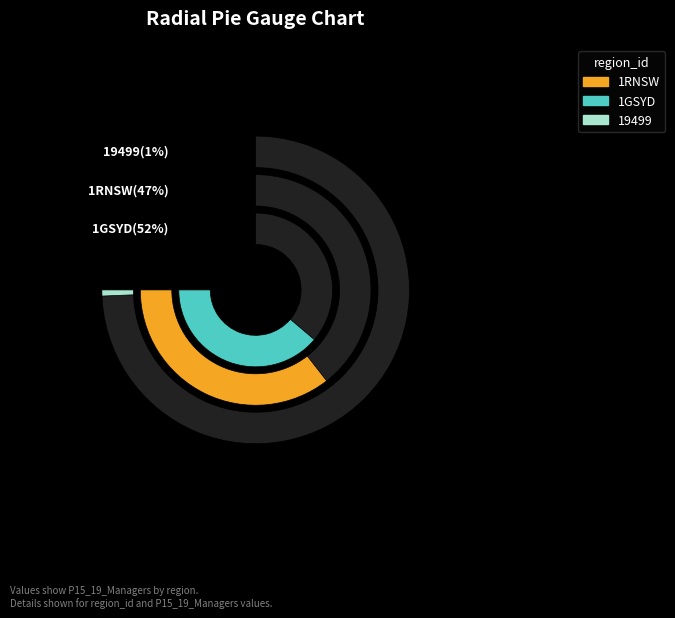

What percentage is the 19499 slice, to the nearest percent?

1%